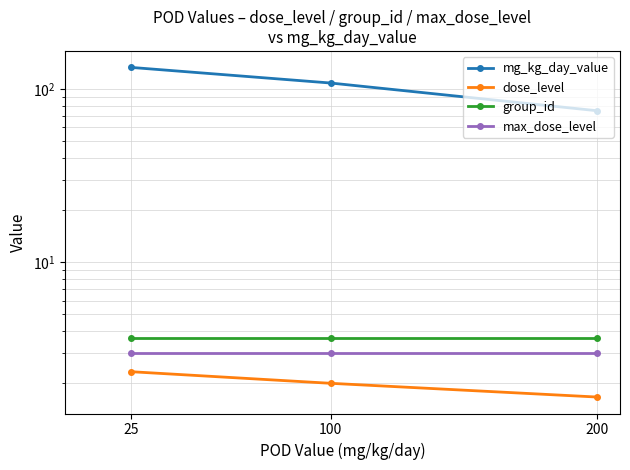

The max_dose_level series shows 1.2 at 100. True or false?

False